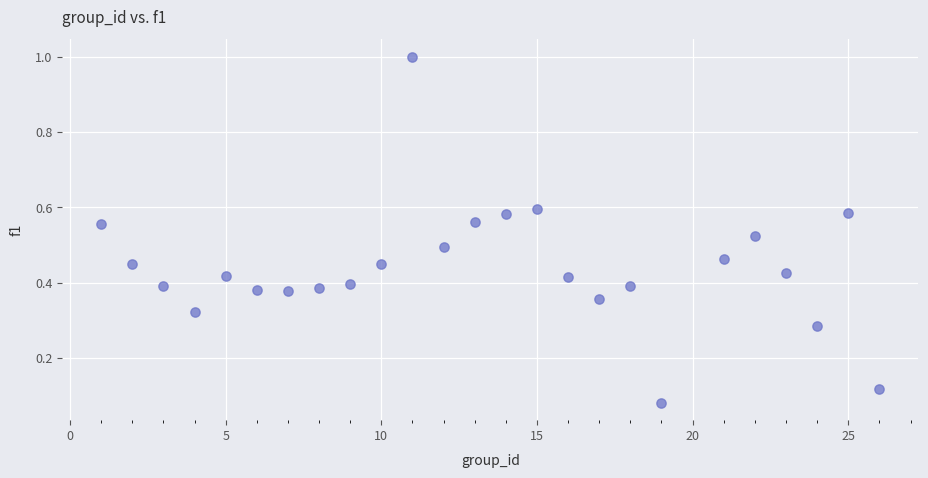

What is the range of X values (max minus min)?

25.0